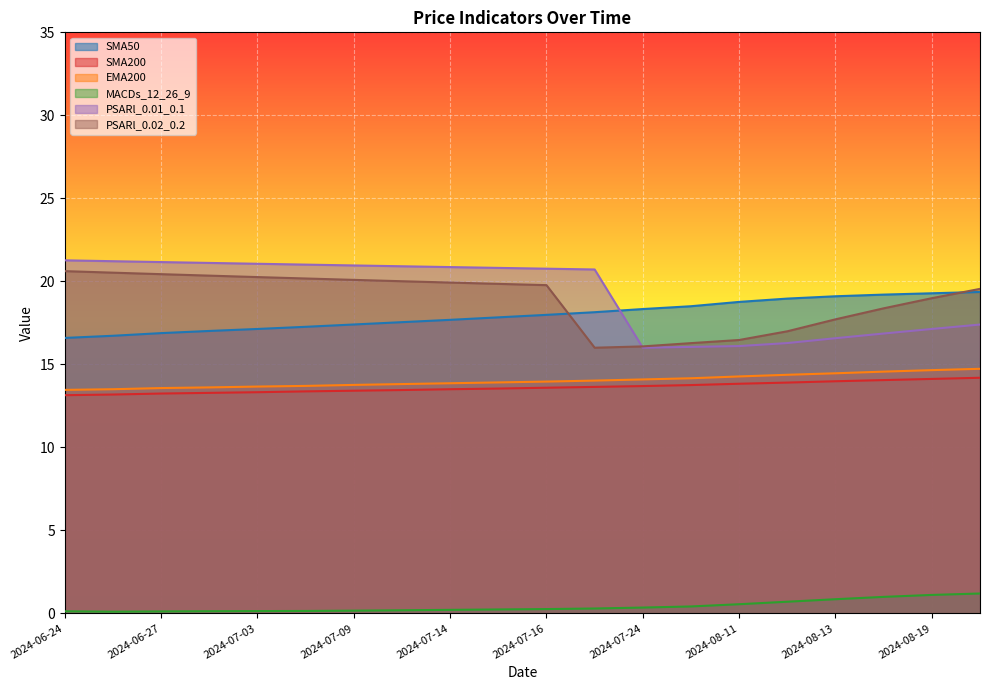

Reading right to left, transcribe all the data shown in this chart.

SMA50: 2024-09-10=19.4	2024-08-19=19.3	2024-08-18=19.2	2024-08-13=19.1	2024-08-12=19.0	2024-08-11=18.8	2024-07-31=18.5	2024-07-24=18.3	2024-07-18=18.1	2024-07-16=18.0	2024-07-15=17.8	2024-07-14=17.7	2024-07-10=17.5	2024-07-09=17.4	2024-07-08=17.3	2024-07-03=17.1	2024-07-02=17.0	2024-06-27=16.9	2024-06-26=16.7	2024-06-24=16.6
SMA200: 2024-09-10=14.2	2024-08-19=14.1	2024-08-18=14.1	2024-08-13=14.0	2024-08-12=13.9	2024-08-11=13.8	2024-07-31=13.8	2024-07-24=13.7	2024-07-18=13.6	2024-07-16=13.6	2024-07-15=13.5	2024-07-14=13.5	2024-07-10=13.4	2024-07-09=13.4	2024-07-08=13.4	2024-07-03=13.3	2024-07-02=13.3	2024-06-27=13.2	2024-06-26=13.2	2024-06-24=13.1
EMA200: 2024-09-10=14.7	2024-08-19=14.7	2024-08-18=14.6	2024-08-13=14.5	2024-08-12=14.4	2024-08-11=14.3	2024-07-31=14.2	2024-07-24=14.1	2024-07-18=14.0	2024-07-16=14.0	2024-07-15=13.9	2024-07-14=13.9	2024-07-10=13.8	2024-07-09=13.8	2024-07-08=13.7	2024-07-03=13.7	2024-07-02=13.6	2024-06-27=13.6	2024-06-26=13.5	2024-06-24=13.5
MACDs_12_26_9: 2024-09-10=1.2	2024-08-19=1.1	2024-08-18=1.0	2024-08-13=0.8	2024-08-12=0.7	2024-08-11=0.5	2024-07-31=0.4	2024-07-24=0.3	2024-07-18=0.3	2024-07-16=0.3	2024-07-15=0.2	2024-07-14=0.2	2024-07-10=0.2	2024-07-09=0.2	2024-07-08=0.1	2024-07-03=0.1	2024-07-02=0.1	2024-06-27=0.1	2024-06-26=0.1	2024-06-24=0.1
PSARl_0.01_0.1: 2024-09-10=17.4	2024-08-19=17.1	2024-08-18=16.9	2024-08-13=16.6	2024-08-12=16.3	2024-08-11=16.1	2024-07-31=16.1	2024-07-24=16.0	2024-07-18=20.7	2024-07-16=20.8	2024-07-15=20.8	2024-07-14=20.9	2024-07-10=20.9	2024-07-09=21.0	2024-07-08=21.0	2024-07-03=21.1	2024-07-02=21.1	2024-06-27=21.2	2024-06-26=21.2	2024-06-24=21.3
PSARl_0.02_0.2: 2024-09-10=19.5	2024-08-19=19.0	2024-08-18=18.4	2024-08-13=17.7	2024-08-12=17.0	2024-08-11=16.5	2024-07-31=16.3	2024-07-24=16.1	2024-07-18=16.0	2024-07-16=19.8	2024-07-15=19.8	2024-07-14=19.9	2024-07-10=20.0	2024-07-09=20.1	2024-07-08=20.2	2024-07-03=20.3	2024-07-02=20.3	2024-06-27=20.4	2024-06-26=20.5	2024-06-24=20.6